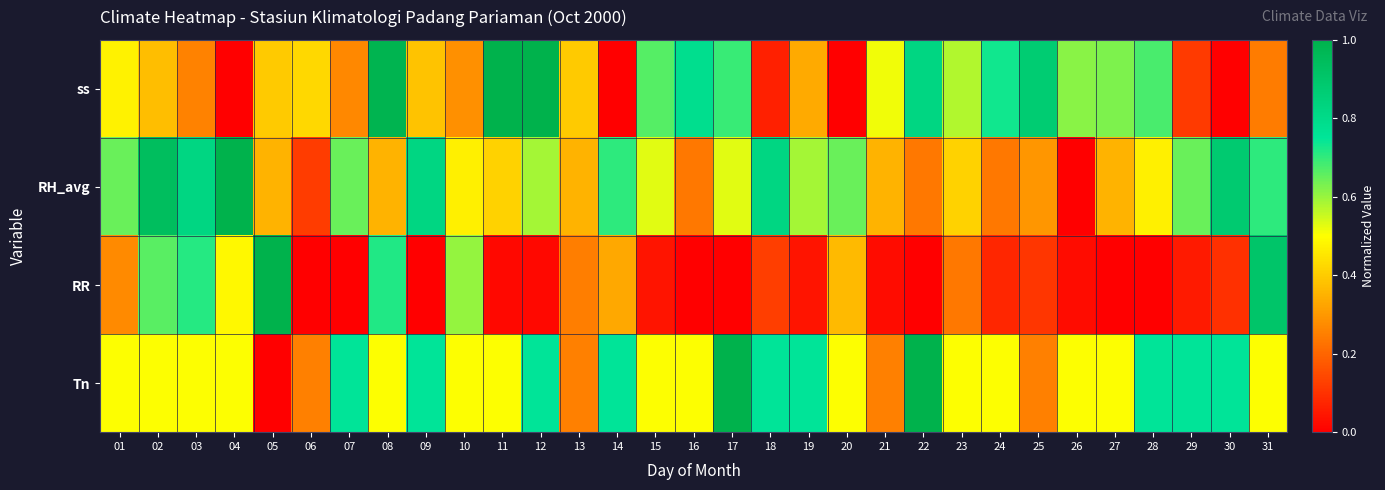

What is the total value across all series at 26?

1.1